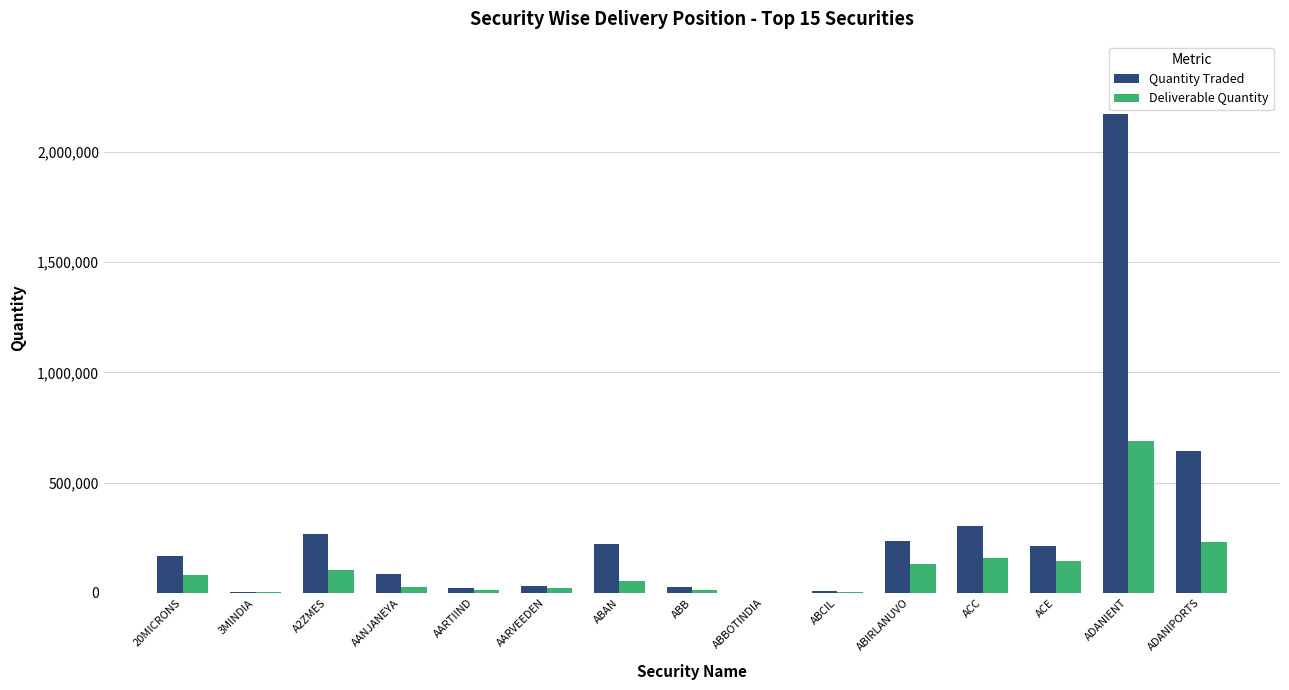

What is the sum of all Quantity Traded values?

4405527